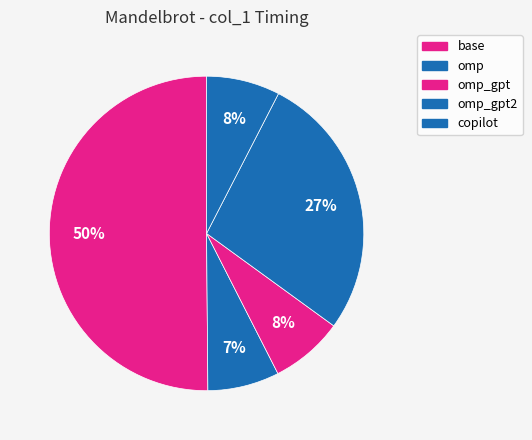

How many segments does this pie chart have?

5